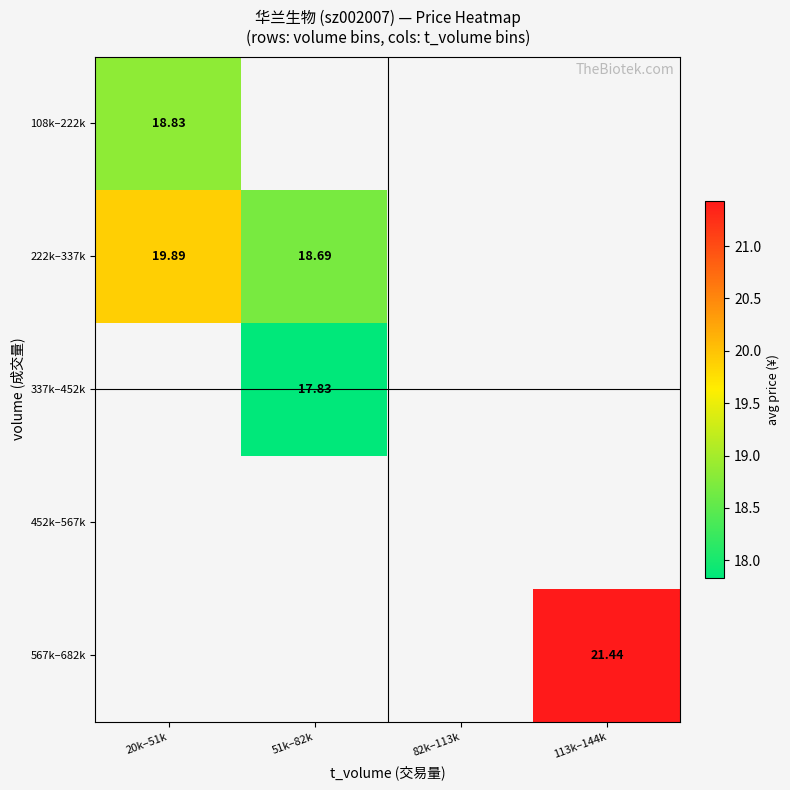

Count the number of data series in this chart.

5